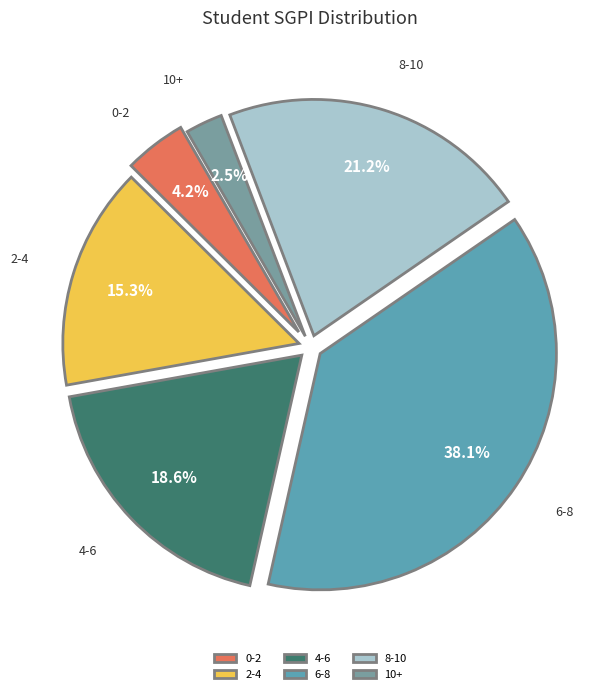

To the nearest percent, what is the average slice percentage?

17%